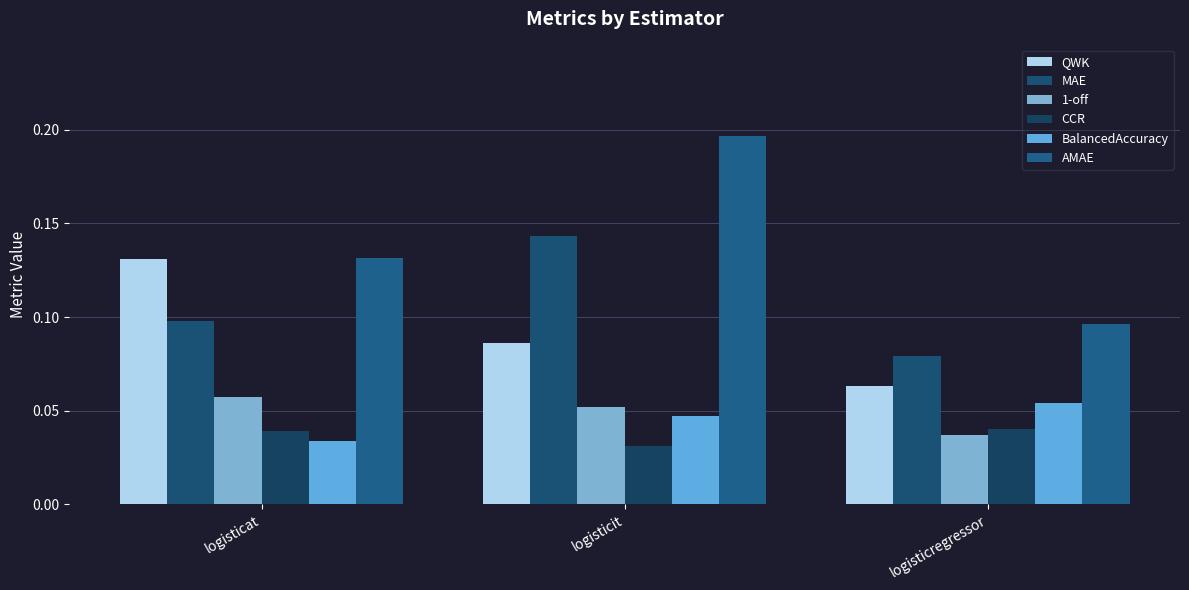

Are the bars grouped side by side (vs. stacked)?

Yes